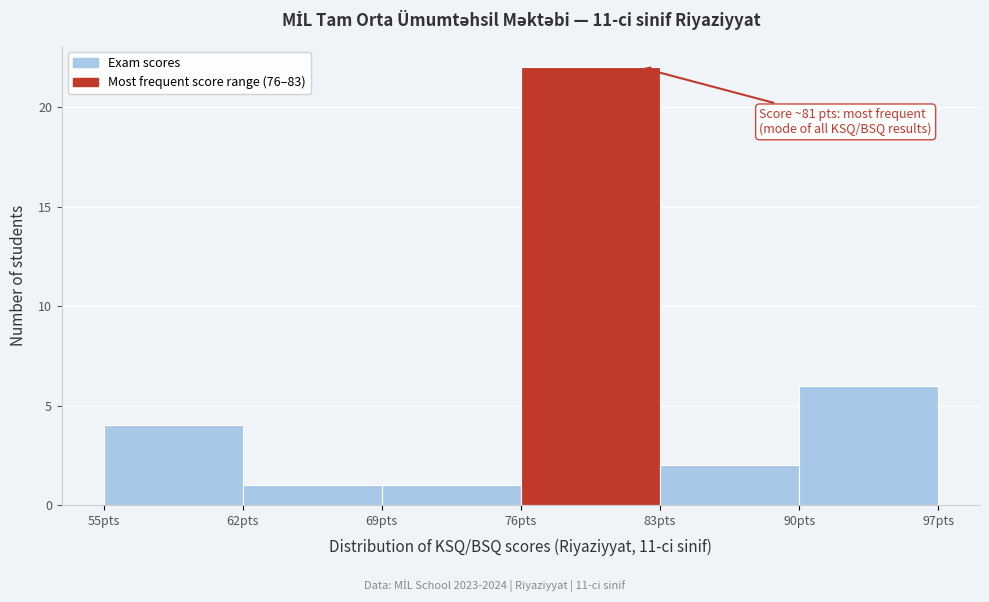

Which range on the x-axis has the tallest bar?

76 to 83